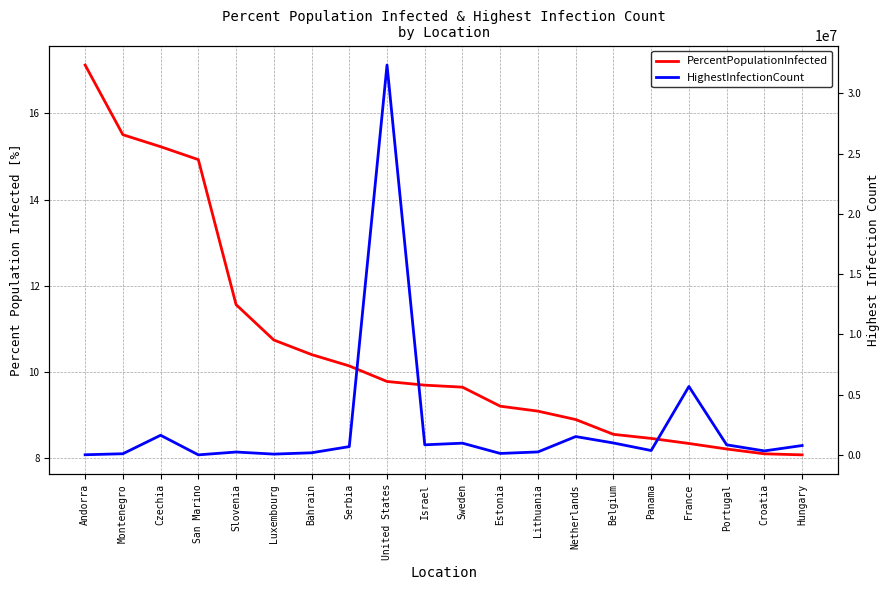

Reading left to right, list all the values displayed in this chart.

PercentPopulationInfected: 17.1	15.5	15.2	14.9	11.6	10.7	10.4	10.1	9.8	9.7	9.6	9.2	9.1	8.9	8.5	8.4	8.3	8.2	8.1	8.1
HighestInfectionCount: 13232.0	97389.0	1630758.0	5066.0	240292.0	67205.0	176934.0	689557.0	32346971.0	838481.0	973604.0	122019.0	247269.0	1522973.0	990229.0	364576.0	5677835.0	836493.0	332183.0	779348.0